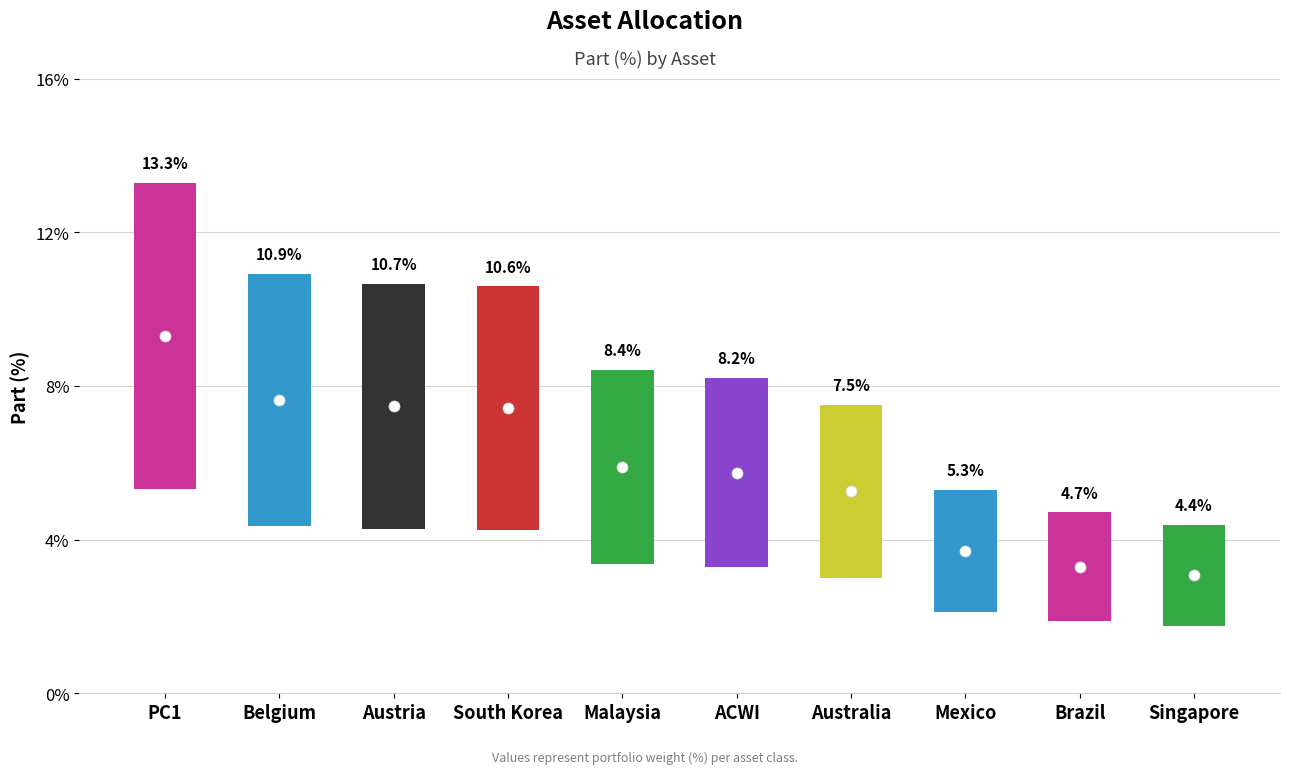

What is the sum of the values at Austria and Singapore?

15.0